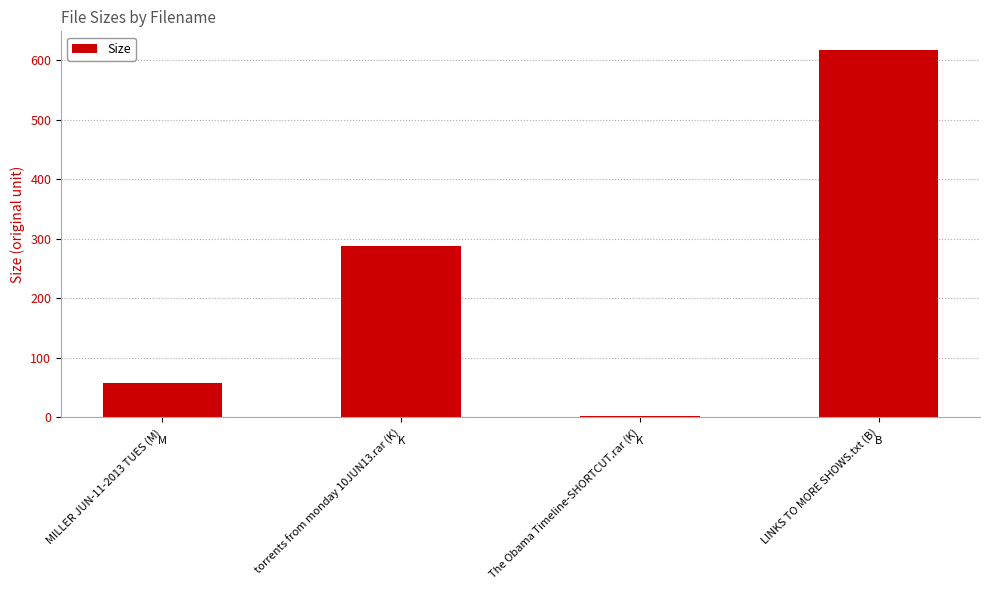

Reading left to right, transcribe all the data shown in this chart.

57.7	287.8	1.6	618.0